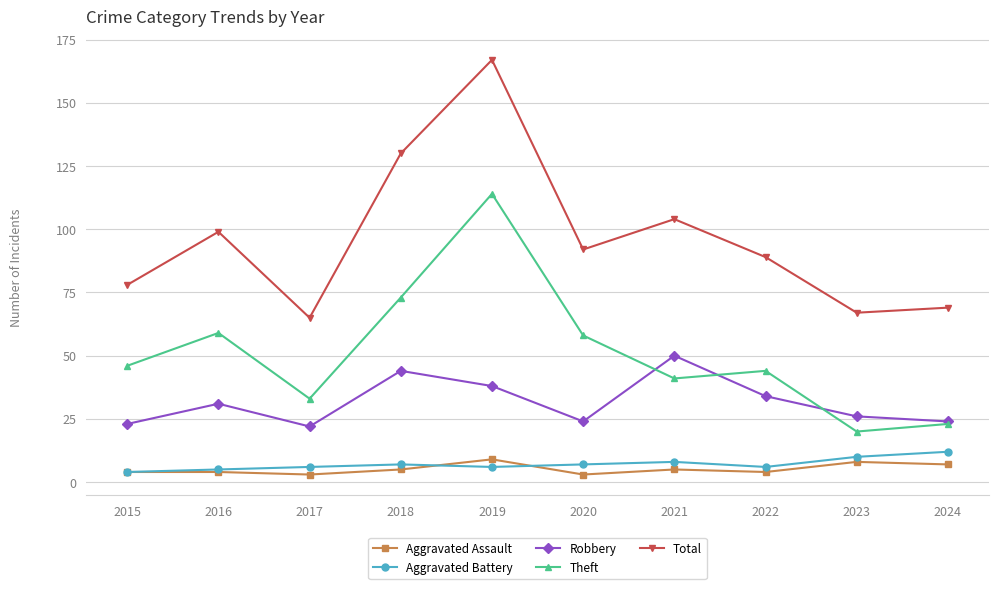

What is the value of the Aggravated Assault point at the 2nd from the left?

4